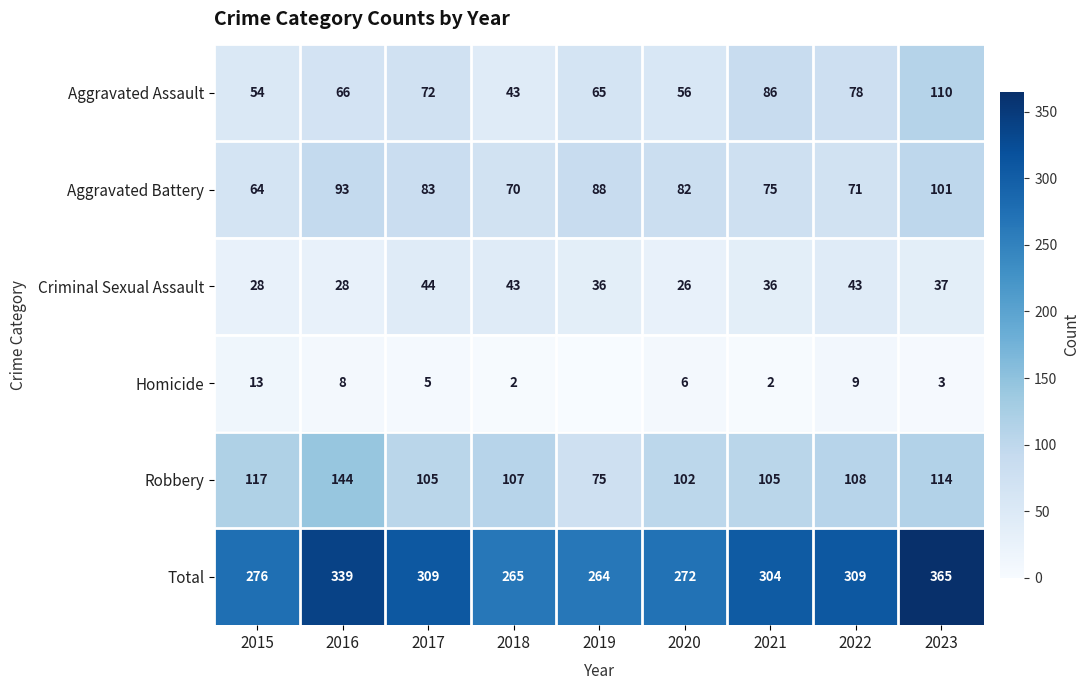

Between 2020 and 2022, which series saw the biggest shift?

Total